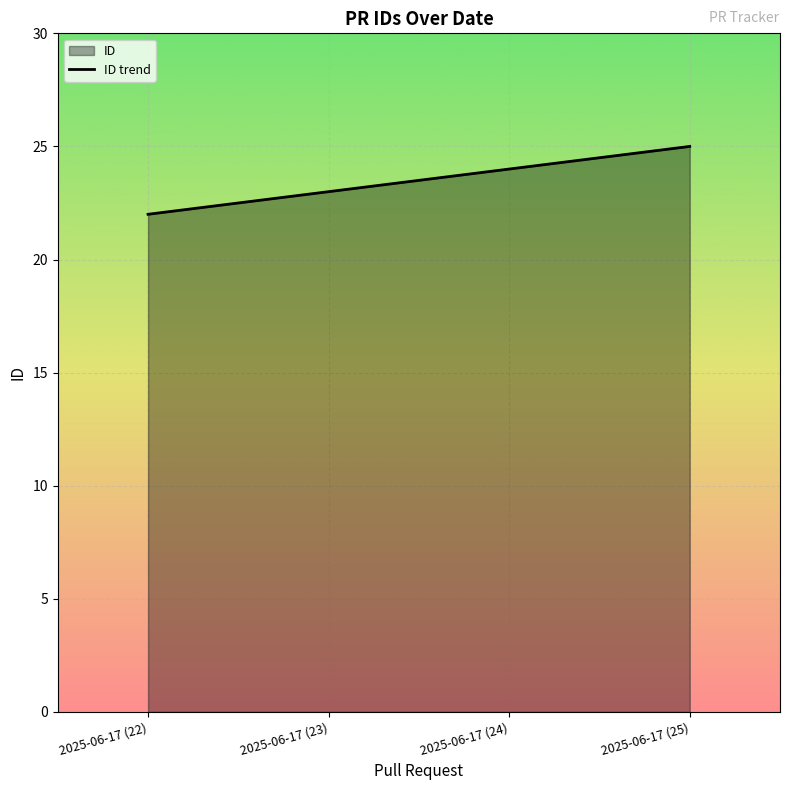

How many lines are shown in the chart?

1